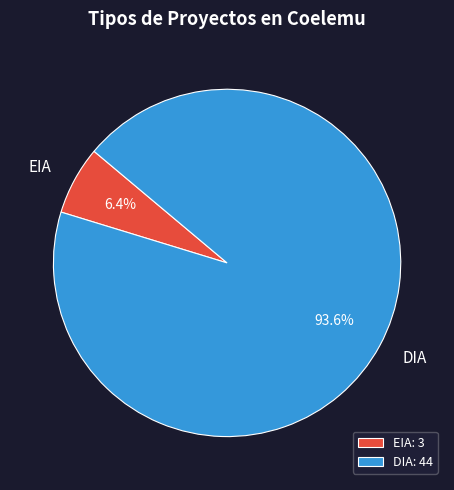

Count the number of slices in the pie.

2